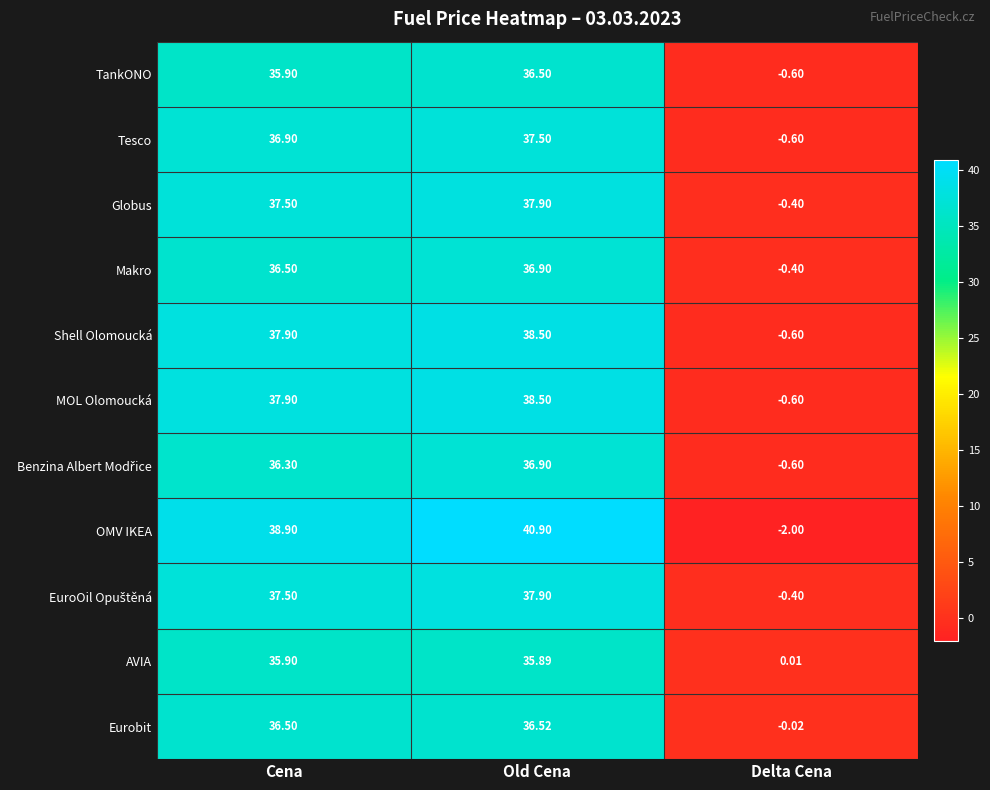

Which category has the lowest value in the Shell Olomoucká series?

Delta Cena